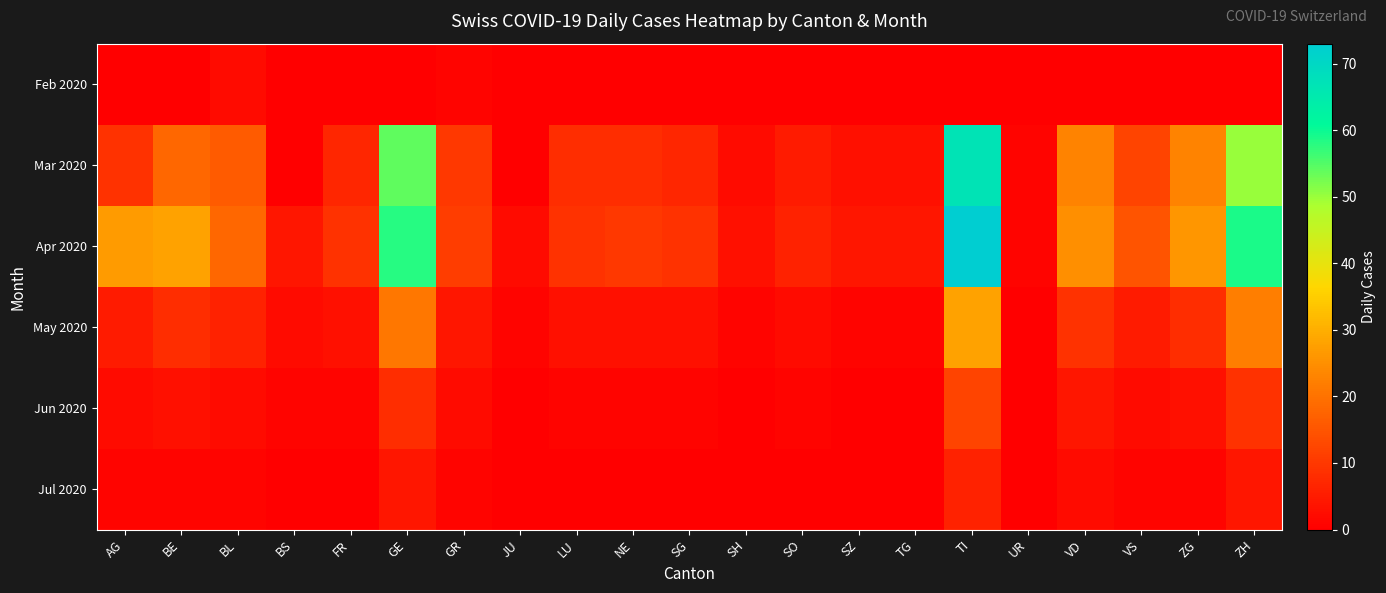

Reading left to right, transcribe all the data shown in this chart.

Feb 2020: AG=0	BE=0	BL=2	BS=0	FR=0	GE=0	GR=1	JU=0	LU=0	NE=0	SG=0	SH=0	SO=0	SZ=0	TG=0	TI=0	UR=0	VD=0	VS=0	ZG=0	ZH=0
Mar 2020: AG=9	BE=18	BL=16	BS=0	FR=7	GE=54	GR=10	JU=0	LU=8	NE=8	SG=7	SH=2	SO=5	SZ=3	TG=3	TI=67	UR=1	VD=23	VS=12	ZG=23	ZH=50
Apr 2020: AG=27	BE=28	BL=18	BS=4	FR=9	GE=58	GR=11	JU=2	LU=9	NE=10	SG=9	SH=3	SO=6	SZ=4	TG=4	TI=73	UR=1	VD=25	VS=15	ZG=26	ZH=59
May 2020: AG=5	BE=8	BL=6	BS=2	FR=3	GE=21	GR=4	JU=1	LU=3	NE=3	SG=3	SH=1	SO=2	SZ=1	TG=1	TI=28	UR=0	VD=9	VS=5	ZG=8	ZH=22
Jun 2020: AG=2	BE=3	BL=2	BS=1	FR=1	GE=8	GR=2	JU=0	LU=1	NE=1	SG=1	SH=0	SO=1	SZ=0	TG=0	TI=12	UR=0	VD=4	VS=2	ZG=3	ZH=9
Jul 2020: AG=1	BE=1	BL=1	BS=0	FR=0	GE=4	GR=1	JU=0	LU=0	NE=0	SG=0	SH=0	SO=0	SZ=0	TG=0	TI=6	UR=0	VD=2	VS=1	ZG=1	ZH=4